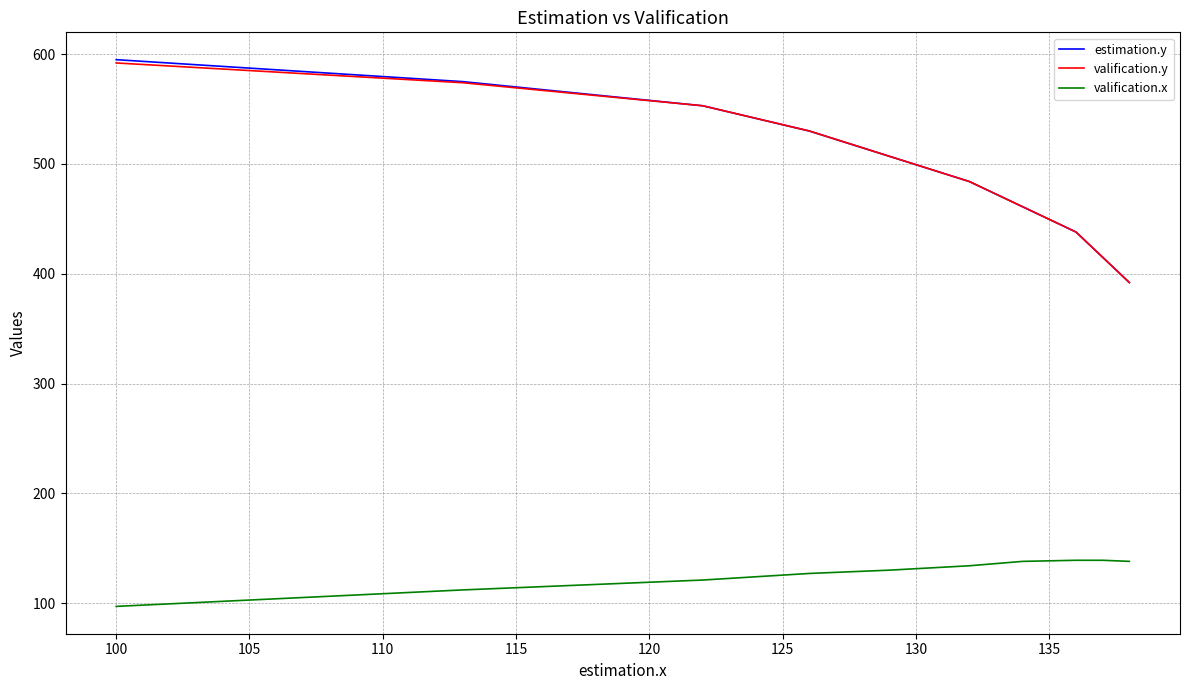

What are all the series names shown in the legend?

estimation.y, valification.y, valification.x